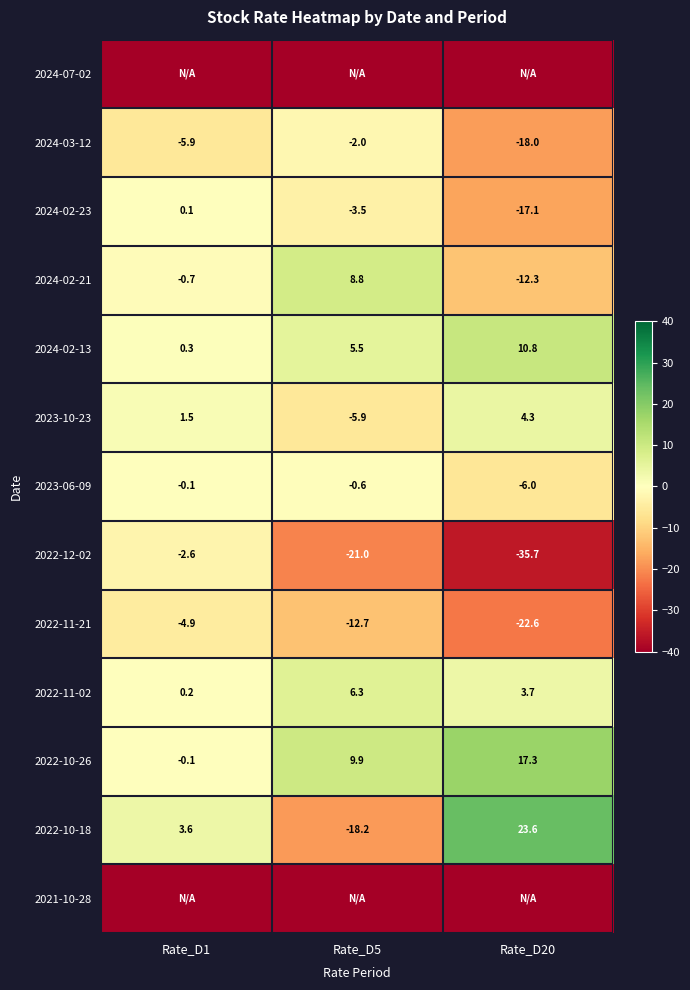

What is the average value of the 2022-11-21 series?

-13.4